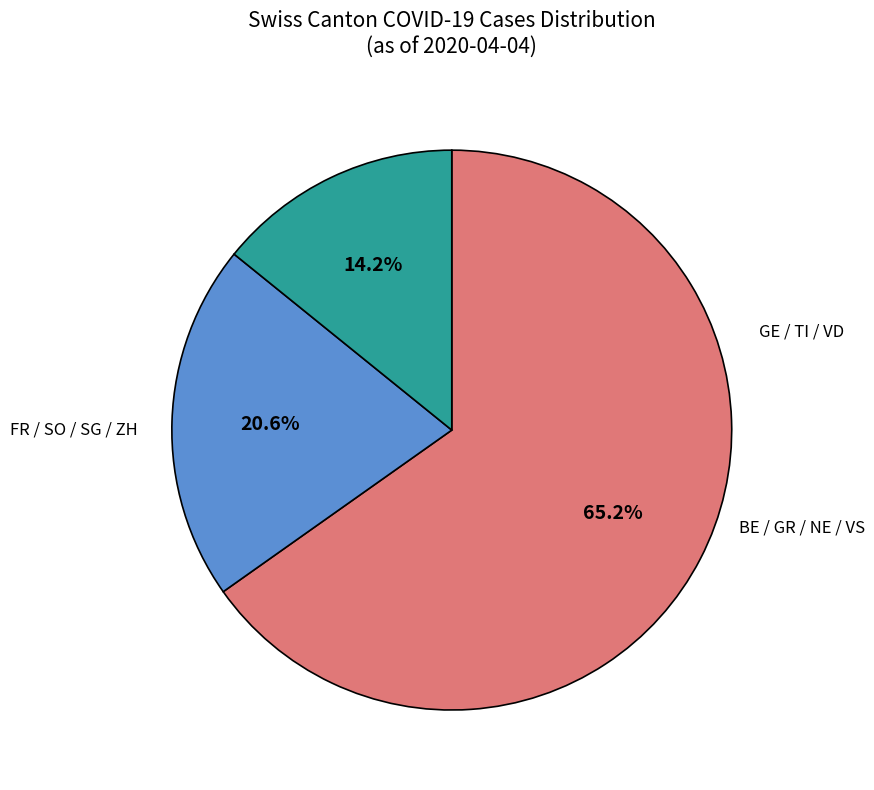

Is there any slice that represents more than half of the pie?

Yes